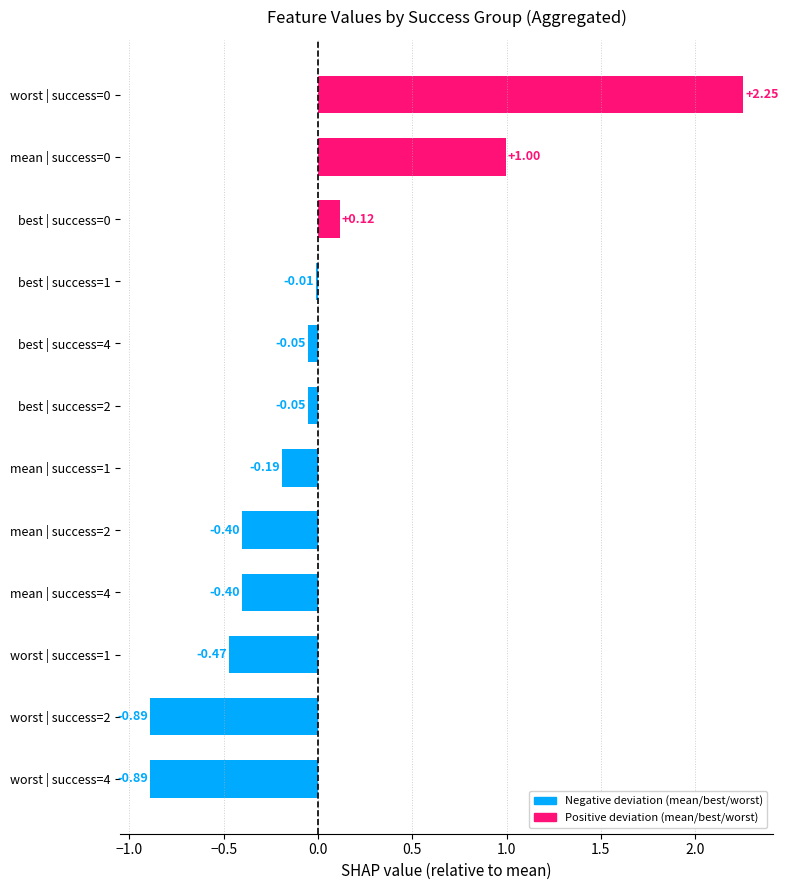

What is the change in value from worst | success=4 to worst | success=0?

+3.1